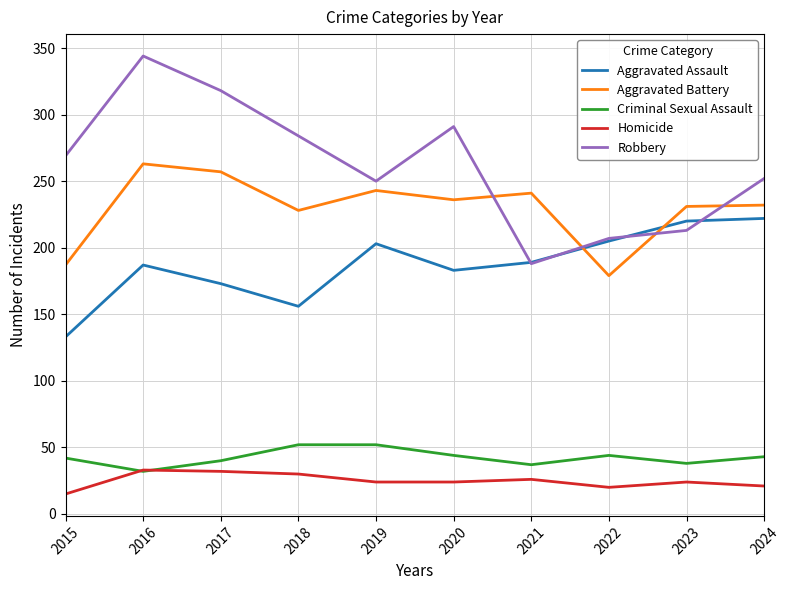

What is the difference between the highest and lowest values at 2023?

207